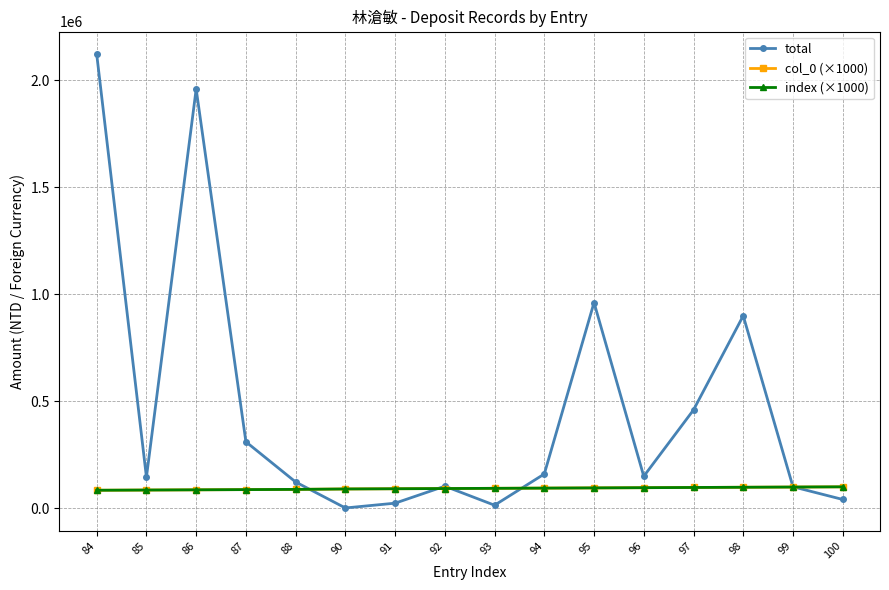

Which has a higher value, 86 or 95?

86